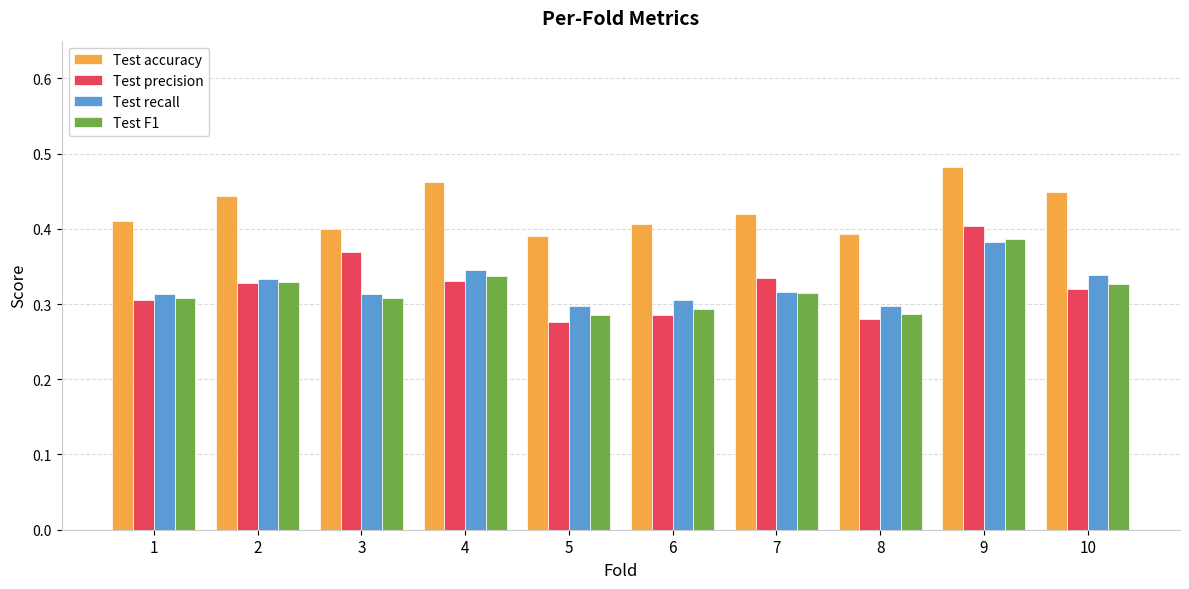

How many bars are there in each group?

4